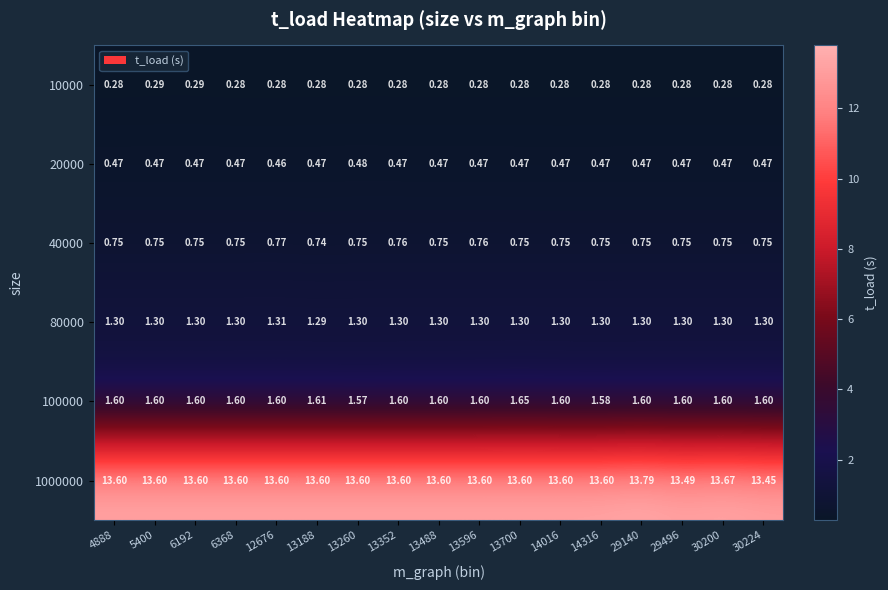

Which series has the largest total across all categories?

1000000